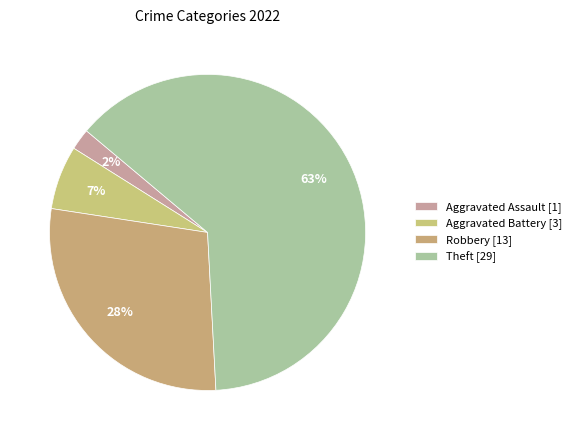

How many slices are in this pie chart?

4